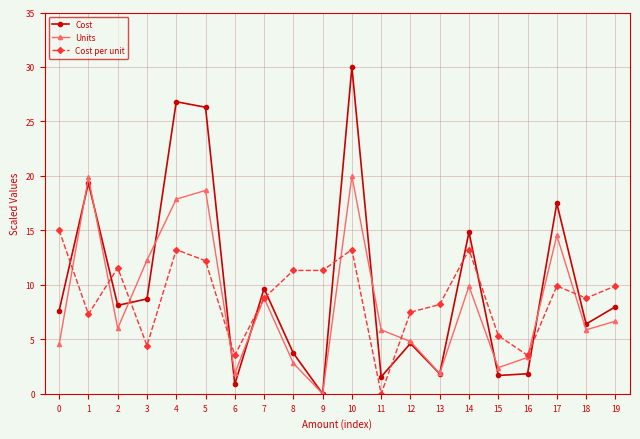

What is the value of the Cost per unit point at the 10th from the left?

11.3